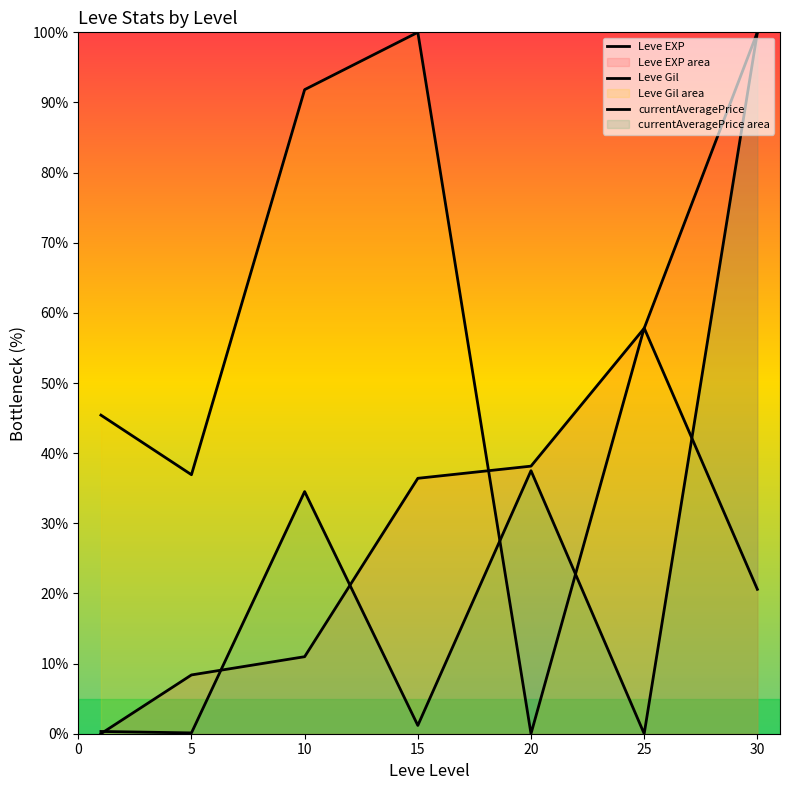

Read the currentAveragePrice value at 20.

37.5